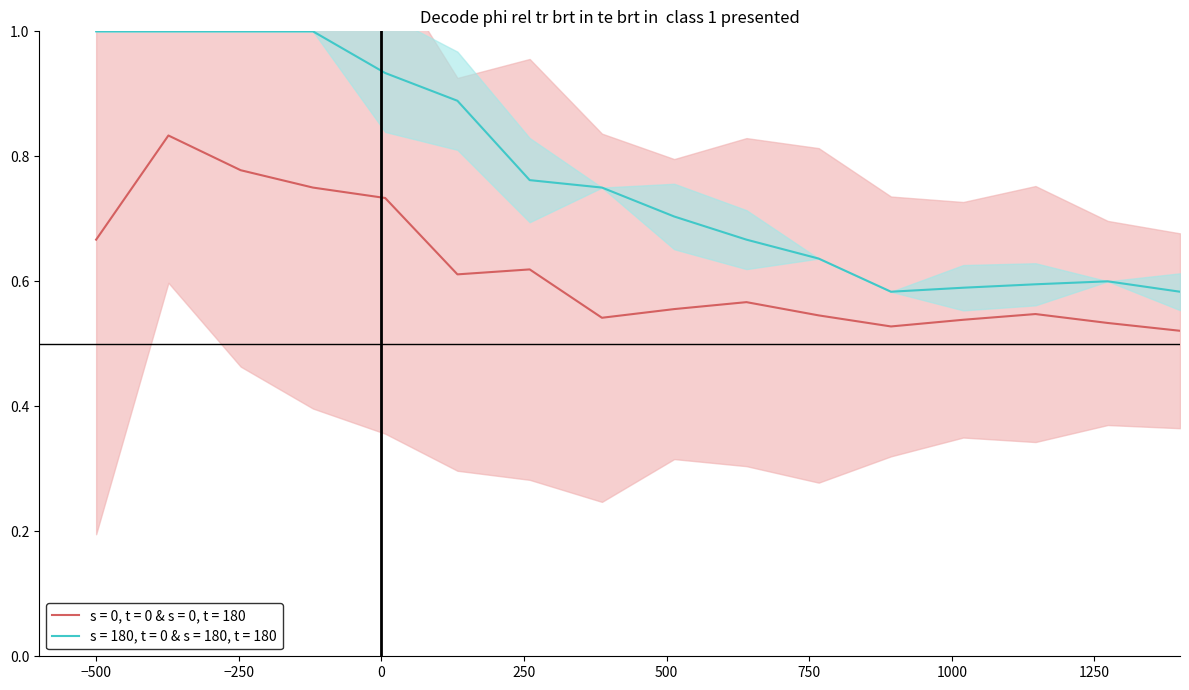

True or false: s = 0, t = 0 & s = 0, t = 180 and s = 180, t = 0 & s = 180, t = 180 cross at least once.

False